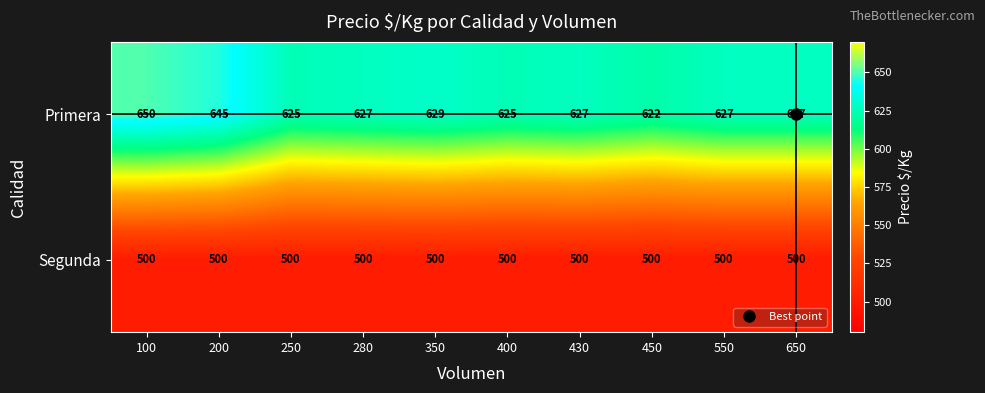

What is the average value of the Segunda series?

500